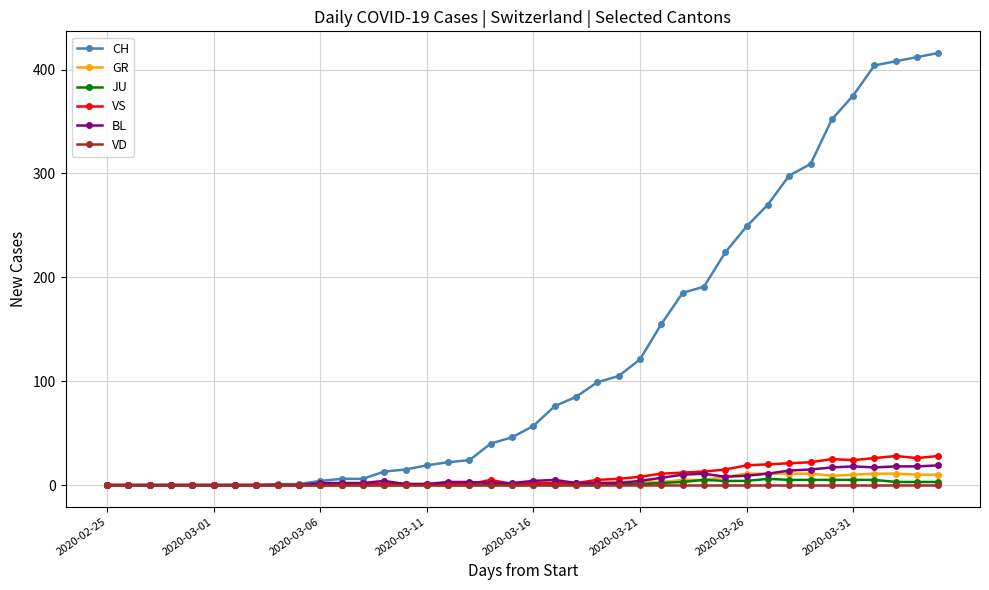

Which series has the widest spread of values?

CH